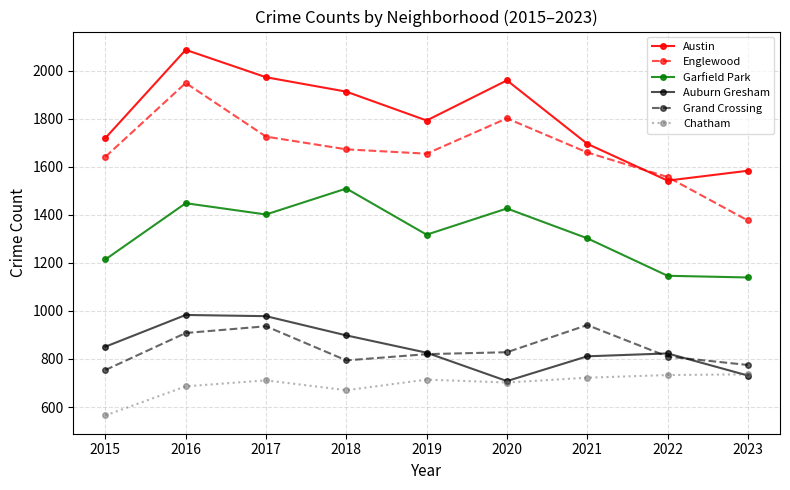

The value of Chatham at 2022 is 320. True or false?

False